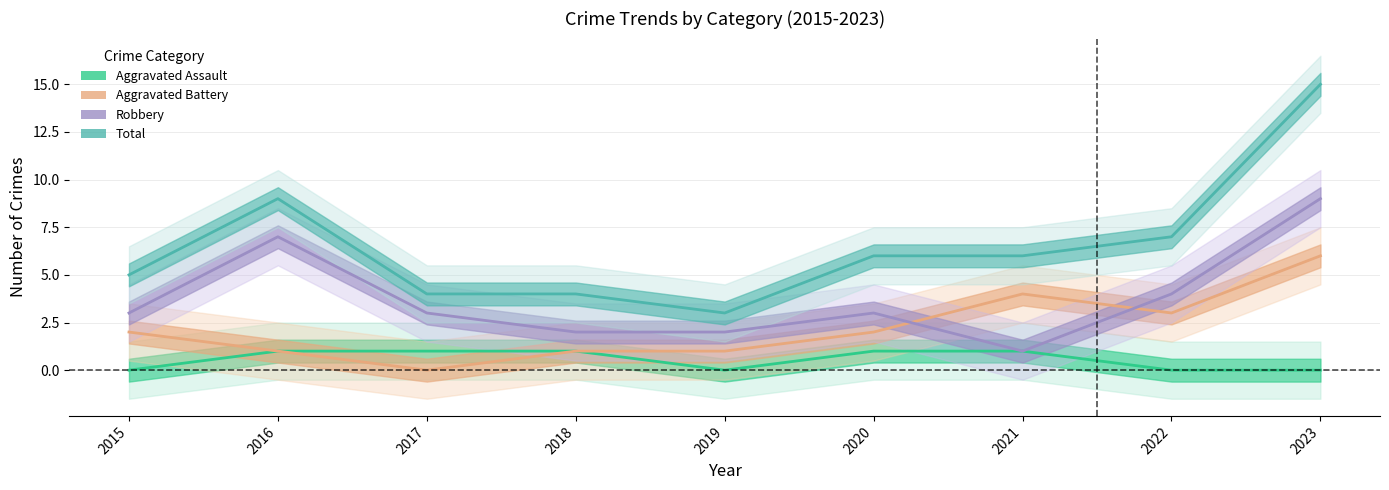

Is this an area chart (filled region under the line)?

No